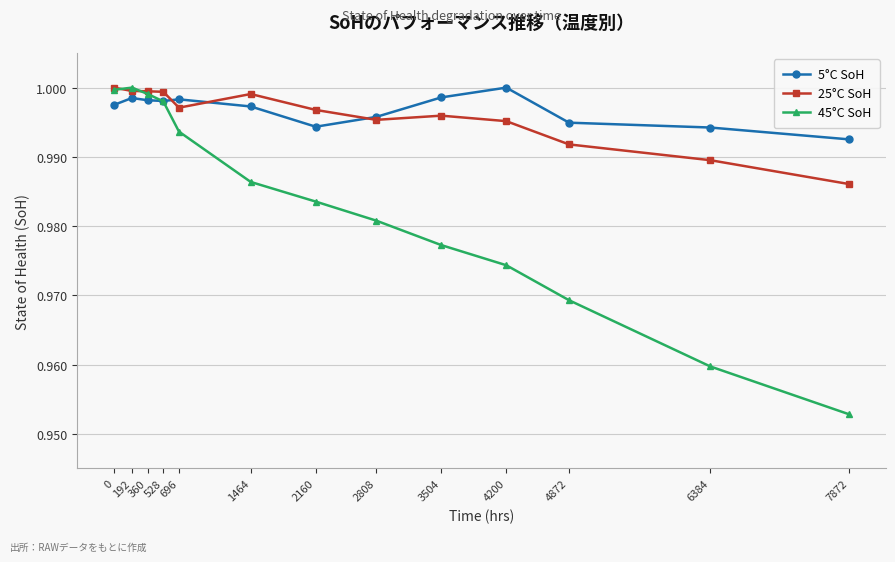

At how many categories does at least one series exceed 0?

13